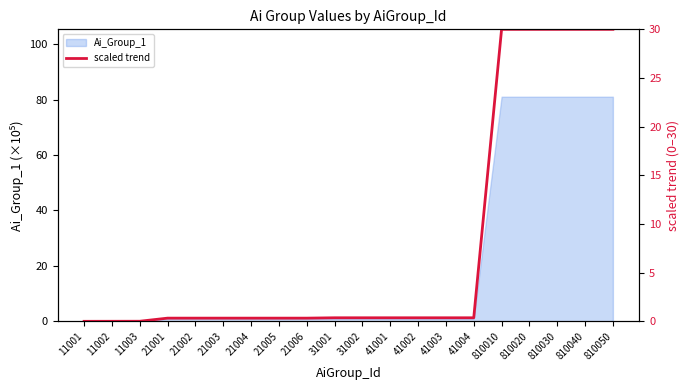

Where is the data nearest to the value 15?

41004